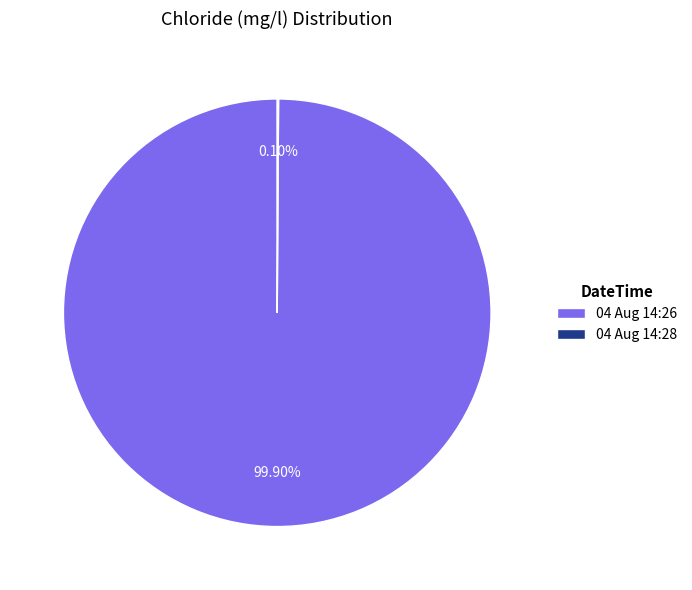

Does 04 Aug 14:26 account for over 50% of the chart?

Yes